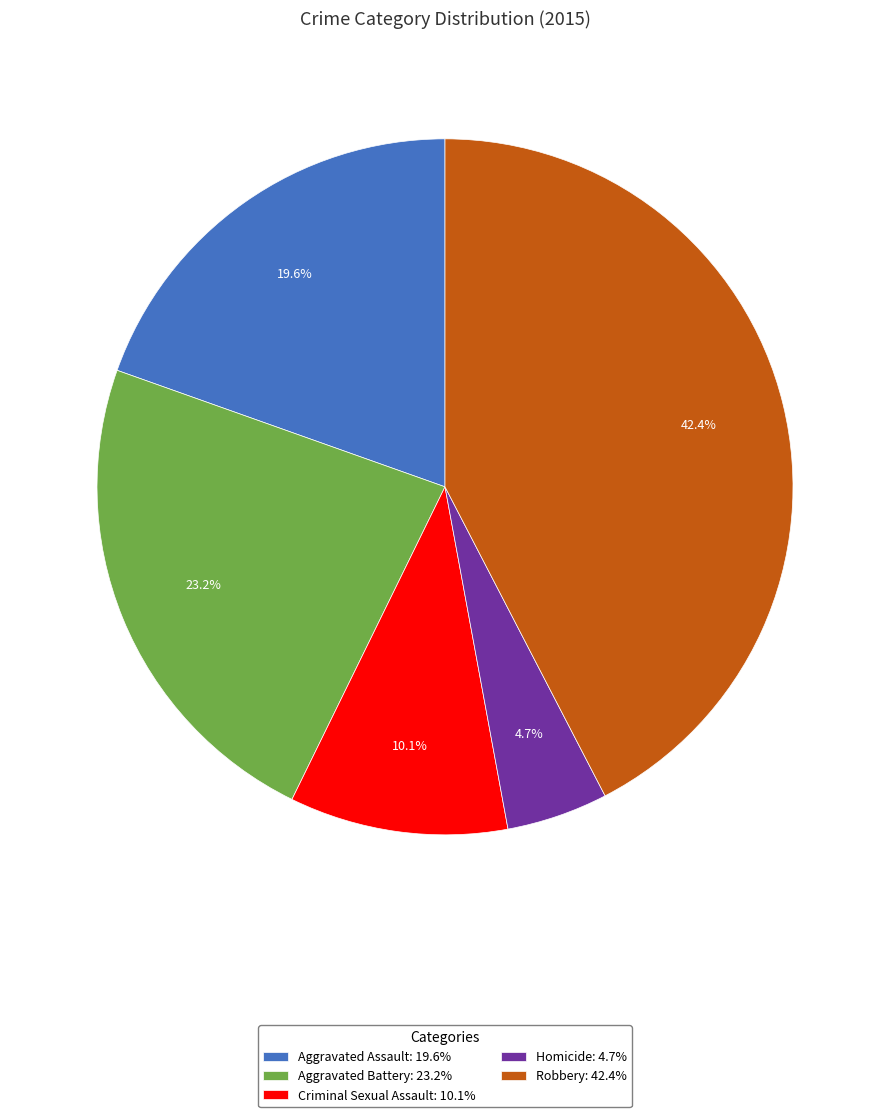

To the nearest percent, what portion does Criminal Sexual Assault represent?

10%